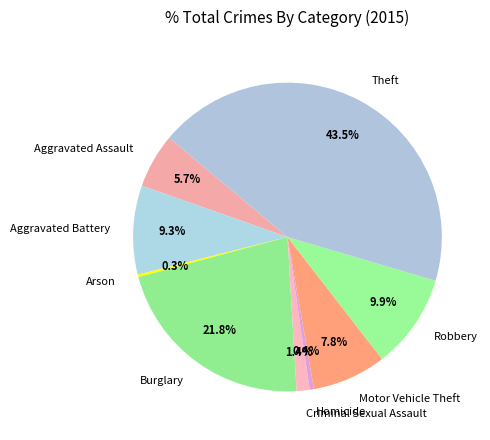

Does Aggravated Battery account for over 50% of the chart?

No